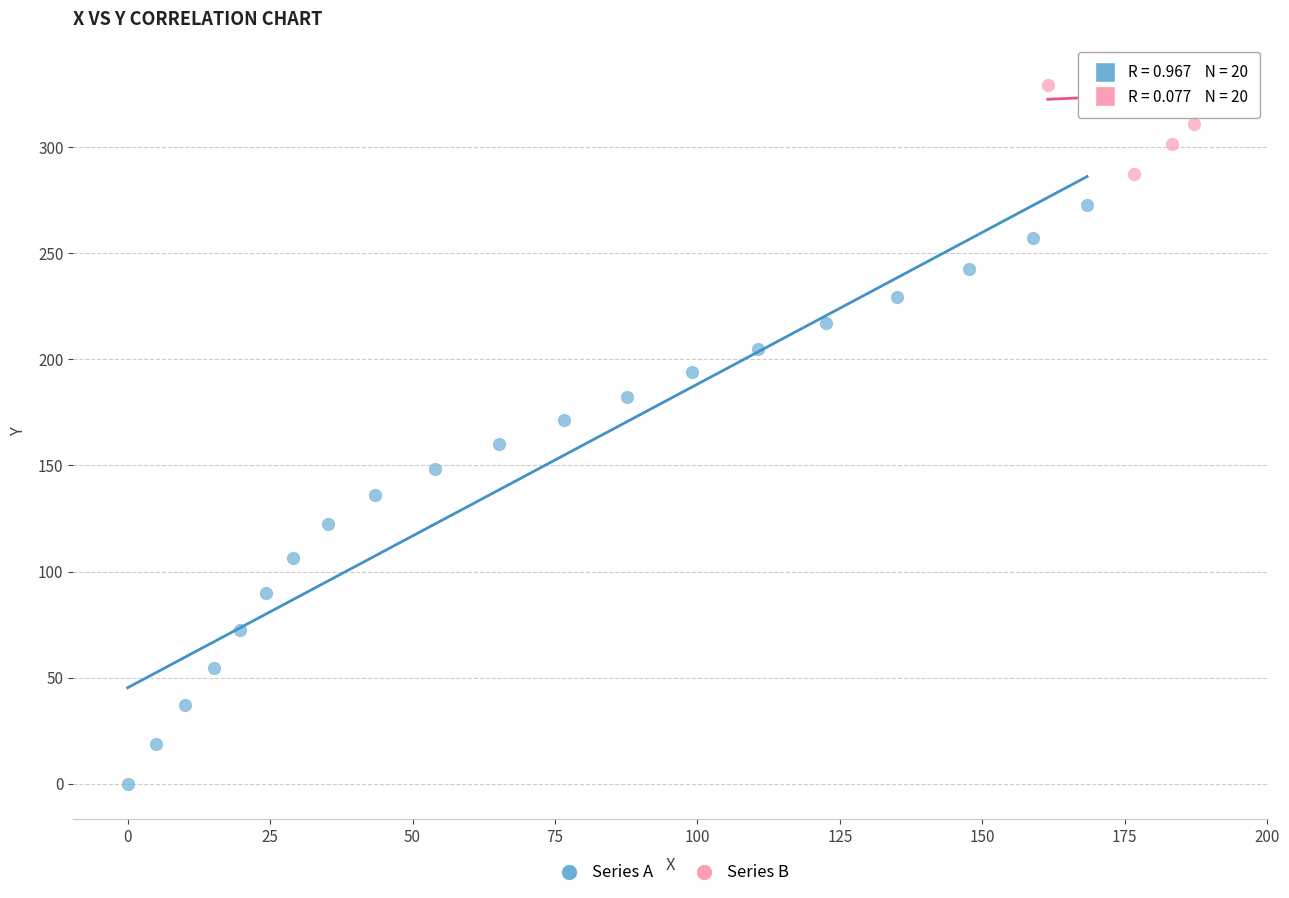

What are all the series names shown in the legend?

Series A, Series B